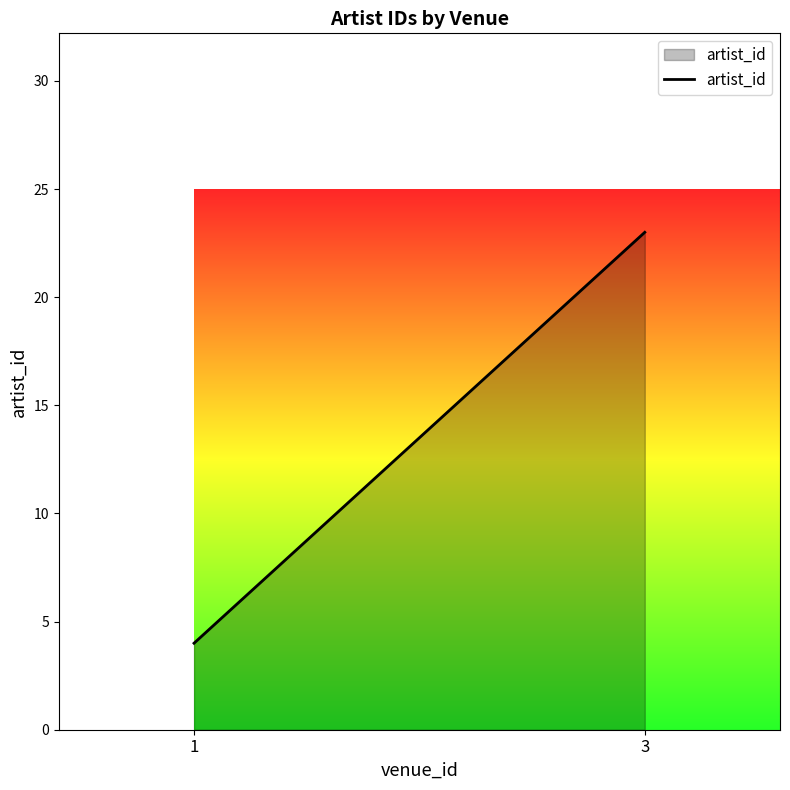

Which label corresponds to the largest value in the chart?

3